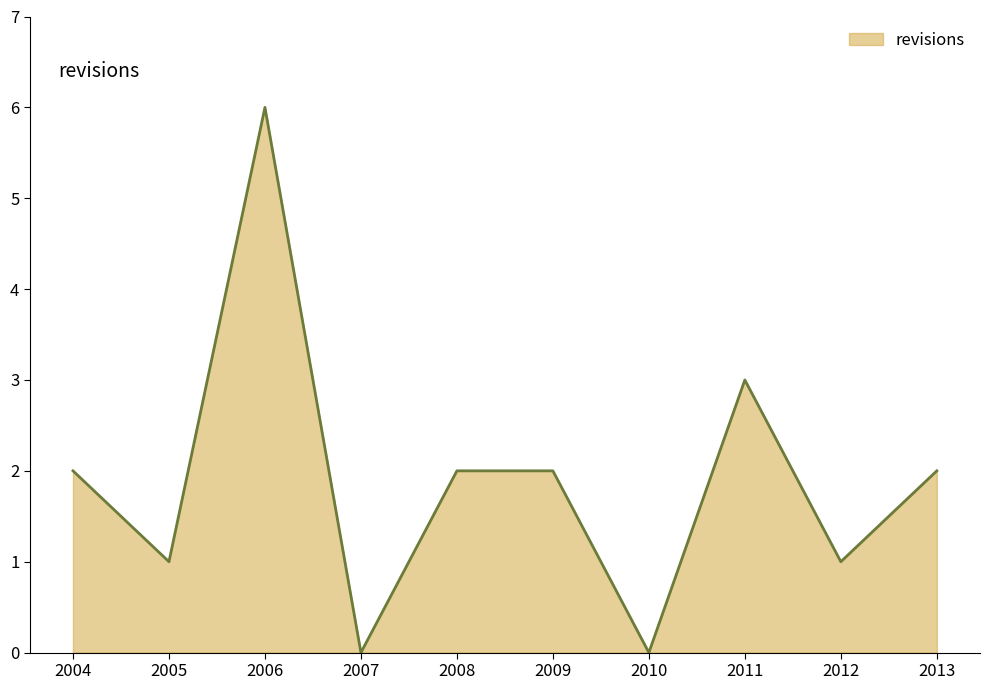

What is the difference between the maximum and minimum values?

6